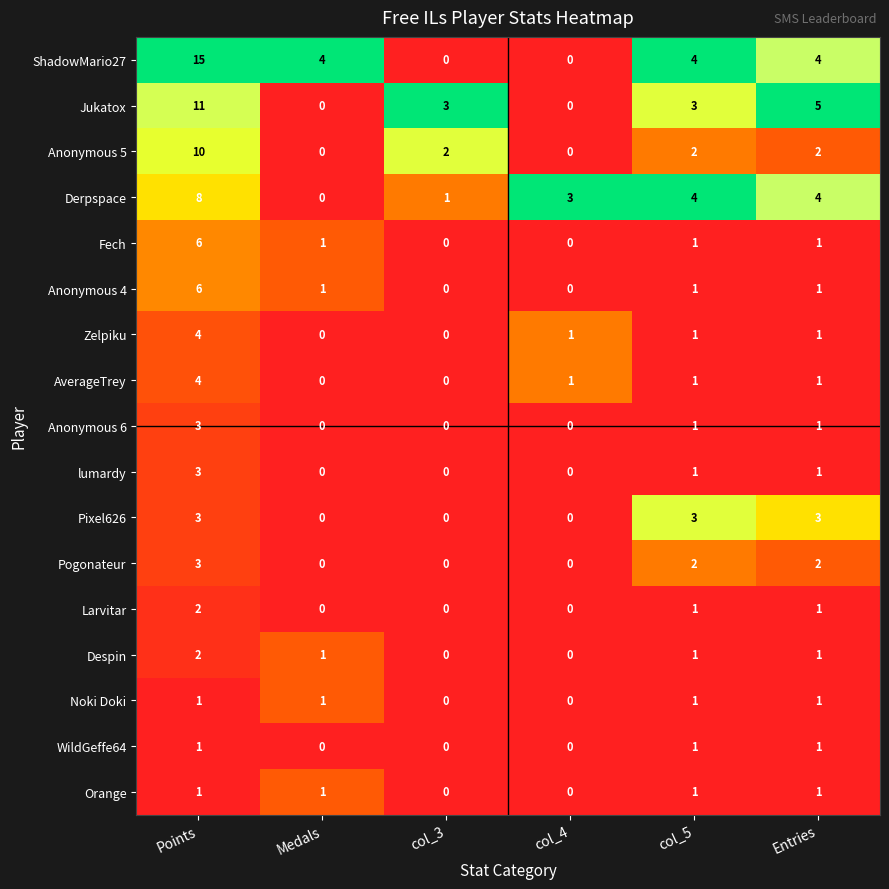

Which series has the widest spread of values?

ShadowMario27